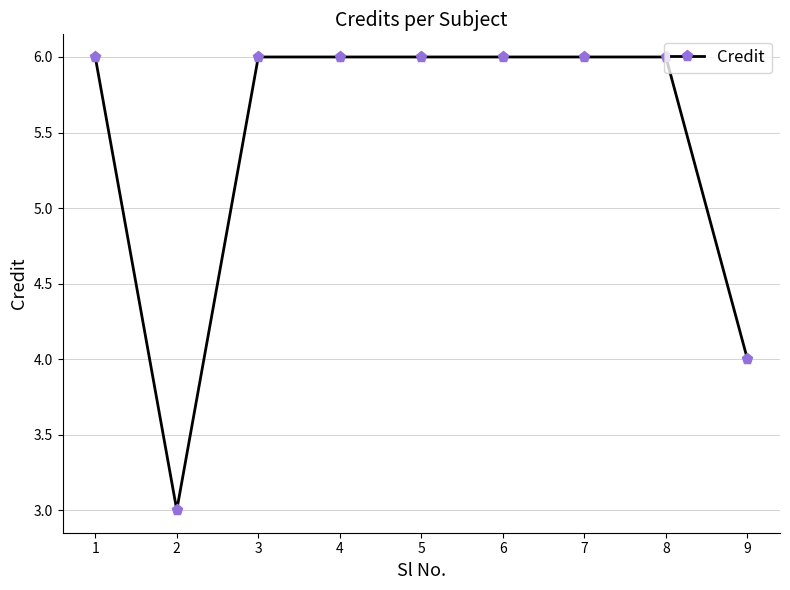

What is the minimum value shown in the chart?

3